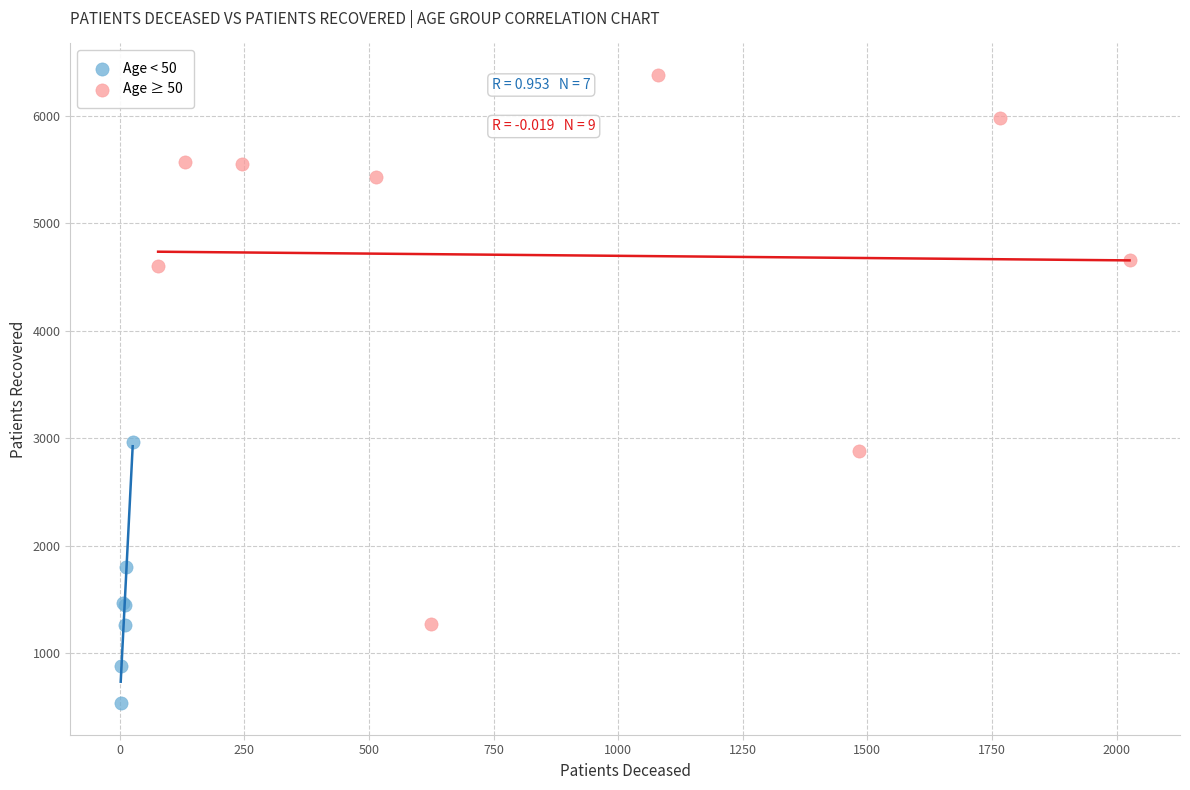

Which series has the widest spread of Y values?

Age ≥ 50